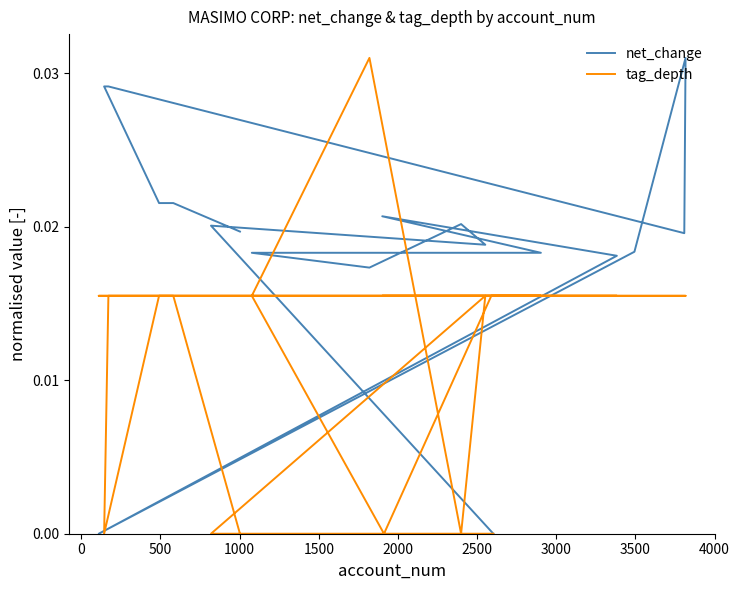

How many lines are shown in the chart?

2